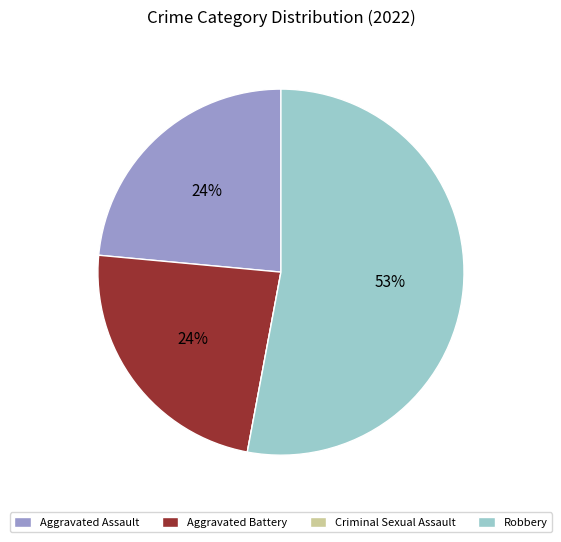

Does any single category account for the majority?

Yes